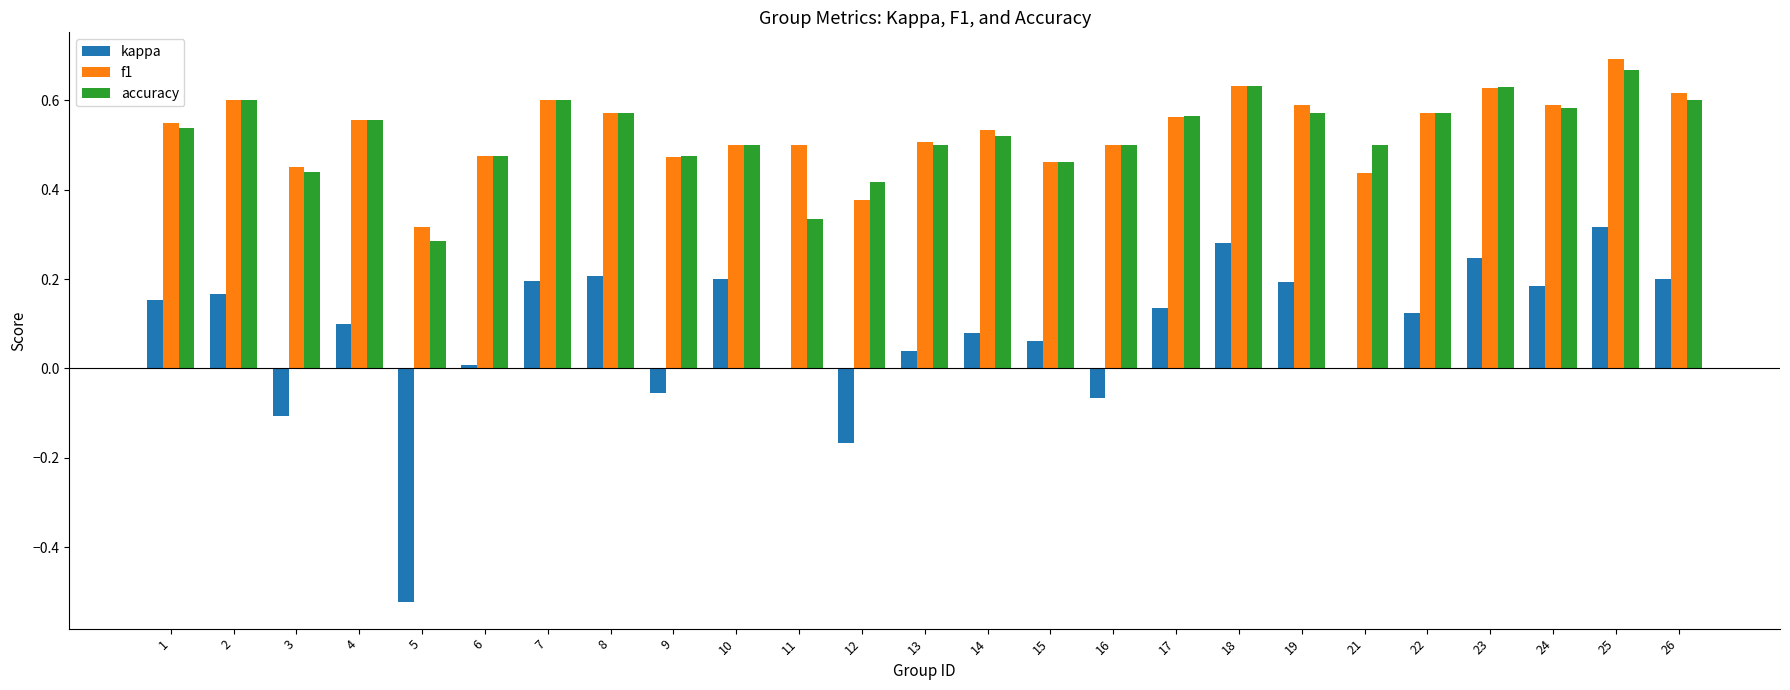

Are the bars grouped side by side (vs. stacked)?

Yes